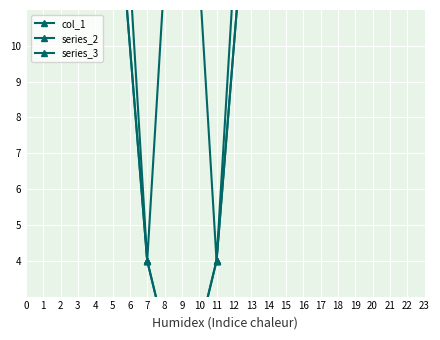

The chart shows a value of 30 at 9. True or false?

False